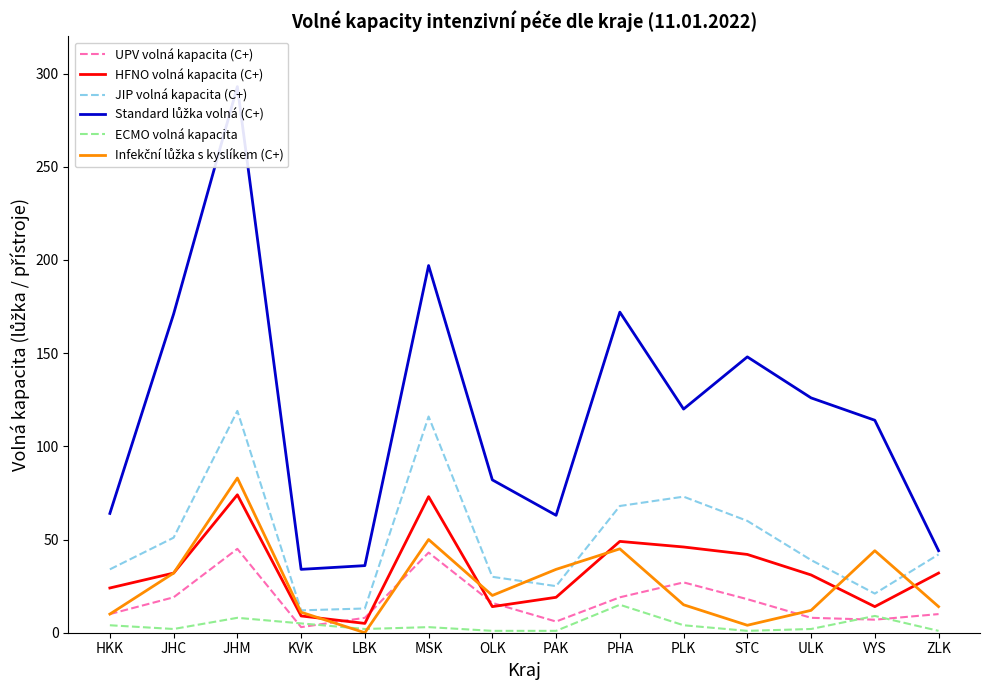

How many values in the JIP volná kapacita (C+) series exceed 42?

6